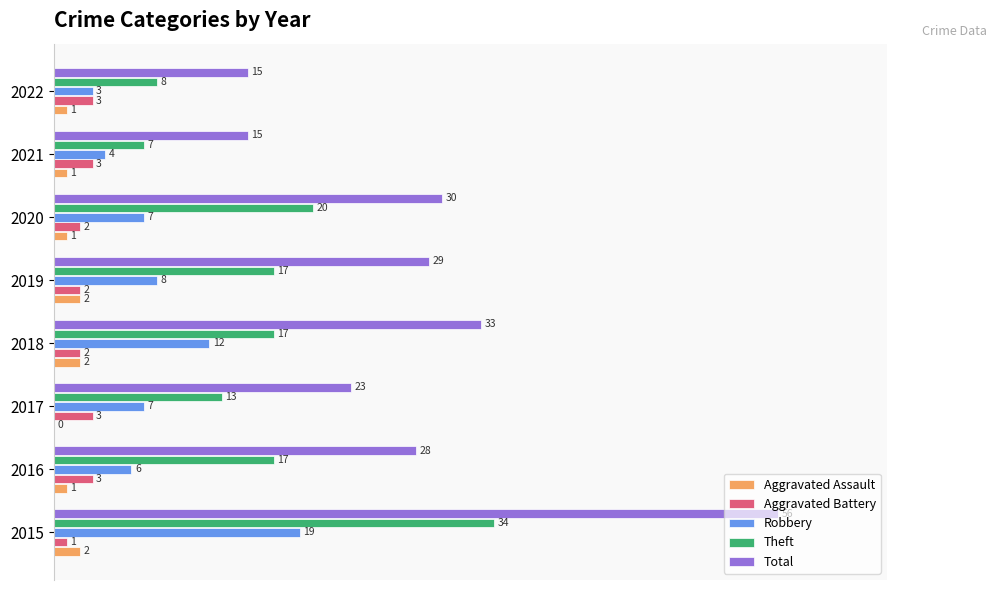

What are all the series names shown in the legend?

Aggravated Assault, Aggravated Battery, Robbery, Theft, Total